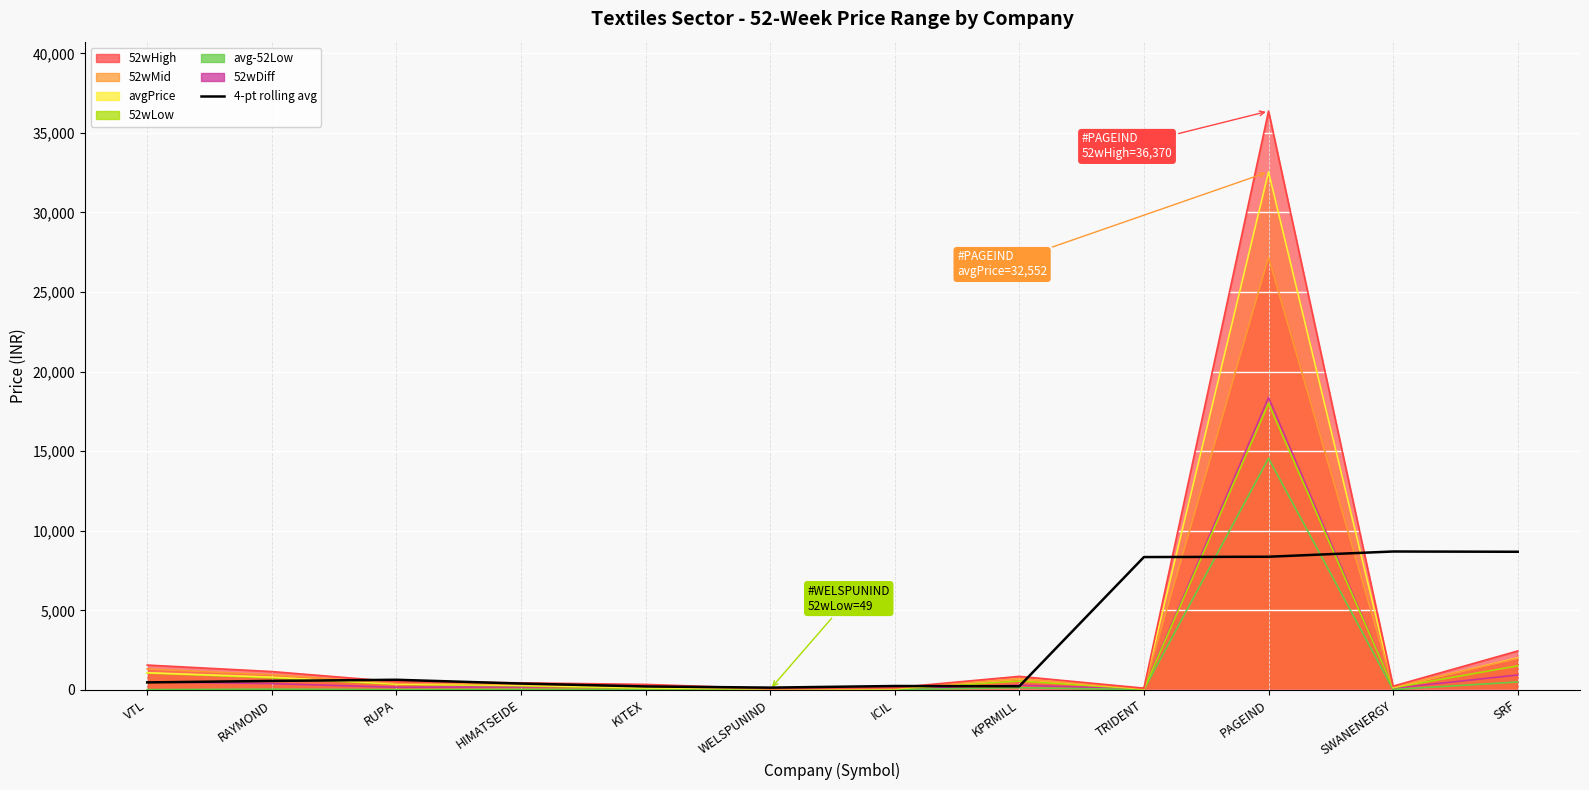

The value at VTL is 470.6. True or false?

True